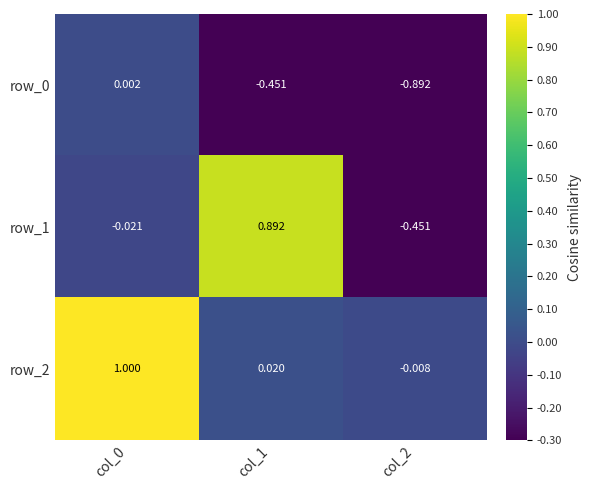

How many values in the row_2 series are below 0?

1